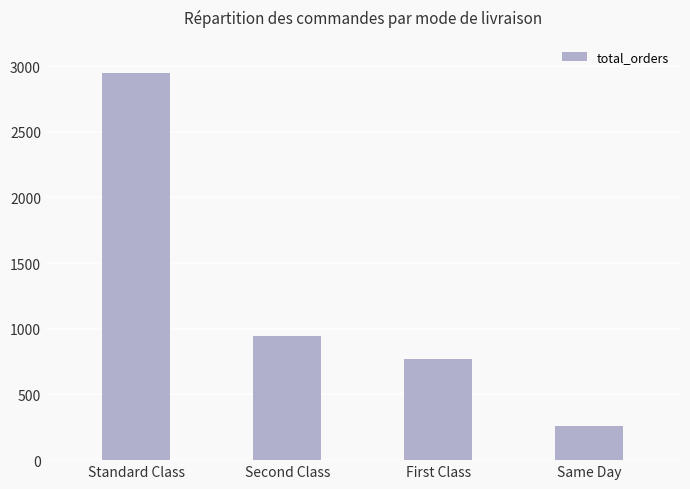

Rank the categories by value from lowest to highest.

Same Day, First Class, Second Class, Standard Class